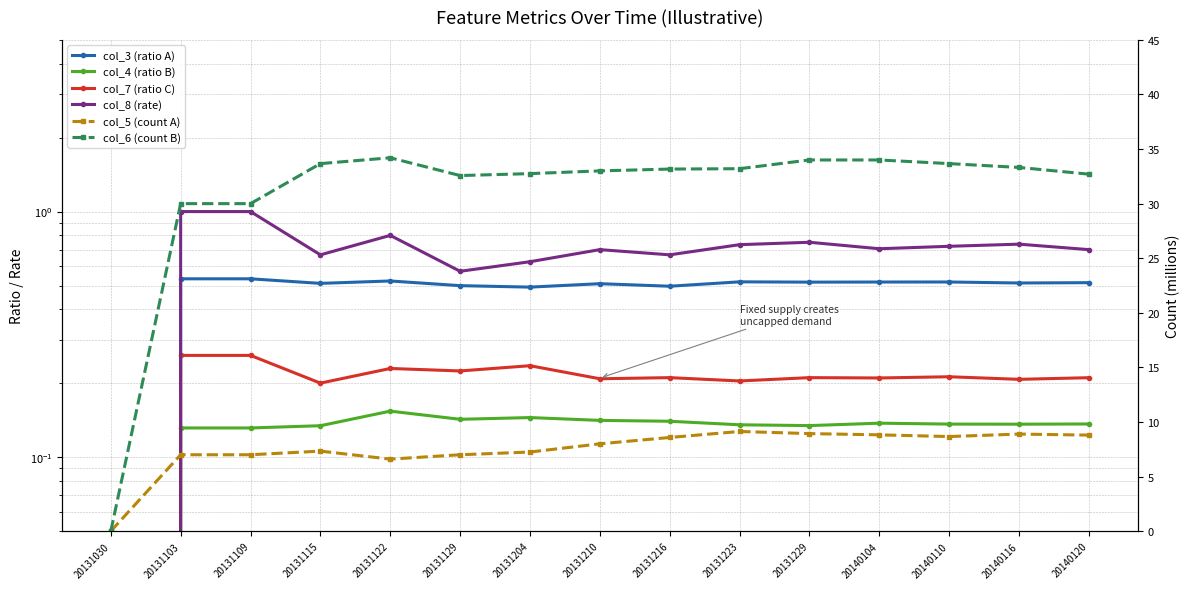

Reading left to right, what are all the values shown in this chart?

col_3 (ratio A): 20131030=0.0	20131103=0.5	20131109=0.5	20131115=0.5	20131122=0.5	20131129=0.5	20131204=0.5	20131210=0.5	20131216=0.5	20131223=0.5	20131229=0.5	20140104=0.5	20140110=0.5	20140116=0.5	20140120=0.5
col_4 (ratio B): 20131030=0.0	20131103=0.1	20131109=0.1	20131115=0.1	20131122=0.2	20131129=0.1	20131204=0.1	20131210=0.1	20131216=0.1	20131223=0.1	20131229=0.1	20140104=0.1	20140110=0.1	20140116=0.1	20140120=0.1
col_7 (ratio C): 20131030=0.0	20131103=0.3	20131109=0.3	20131115=0.2	20131122=0.2	20131129=0.2	20131204=0.2	20131210=0.2	20131216=0.2	20131223=0.2	20131229=0.2	20140104=0.2	20140110=0.2	20140116=0.2	20140120=0.2
col_8 (rate): 20131030=0.0	20131103=1.0	20131109=1.0	20131115=0.7	20131122=0.8	20131129=0.6	20131204=0.6	20131210=0.7	20131216=0.7	20131223=0.7	20131229=0.8	20140104=0.7	20140110=0.7	20140116=0.7	20140120=0.7
col_5 (count A): 20131030=0.0	20131103=7.0	20131109=7.0	20131115=7.3	20131122=6.6	20131129=7.0	20131204=7.2	20131210=8.0	20131216=8.6	20131223=9.1	20131229=8.9	20140104=8.8	20140110=8.7	20140116=8.9	20140120=8.8
col_6 (count B): 20131030=0.0	20131103=30.0	20131109=30.0	20131115=33.7	20131122=34.2	20131129=32.6	20131204=32.8	20131210=33.0	20131216=33.2	20131223=33.2	20131229=34.0	20140104=34.0	20140110=33.7	20140116=33.3	20140120=32.7